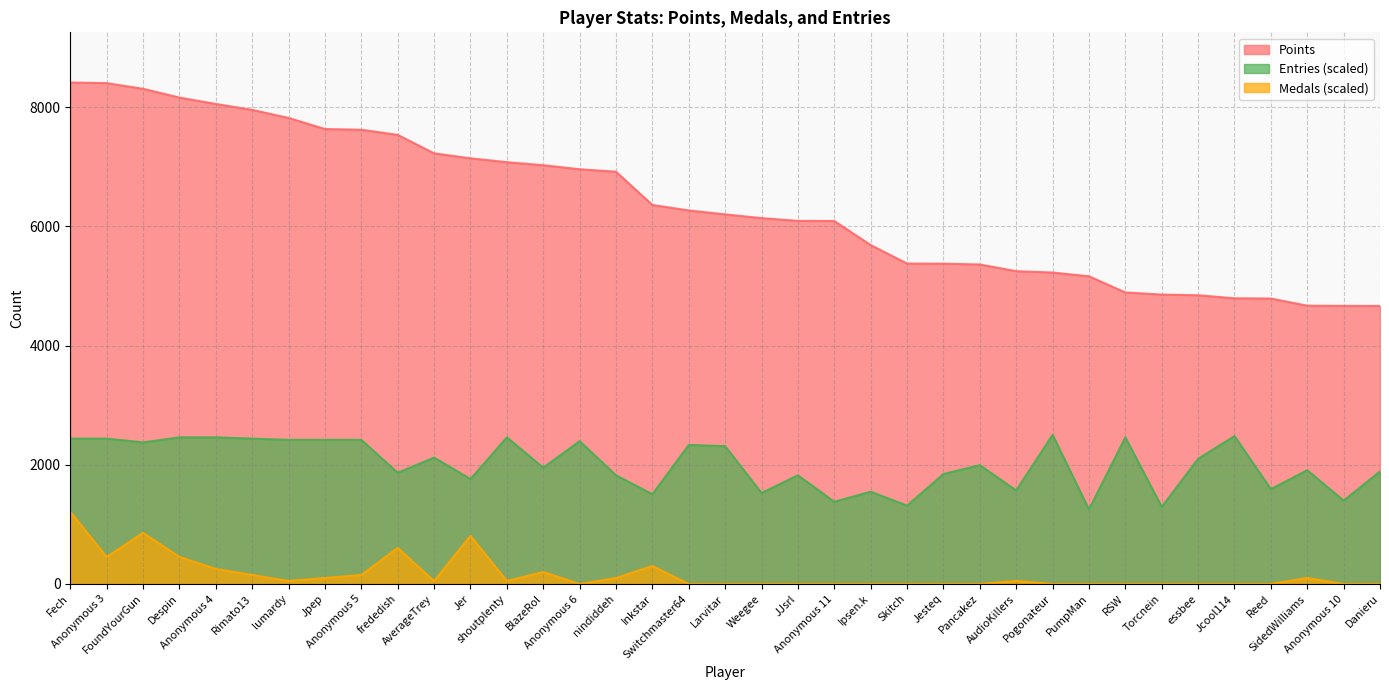

How many lines are shown in the chart?

3